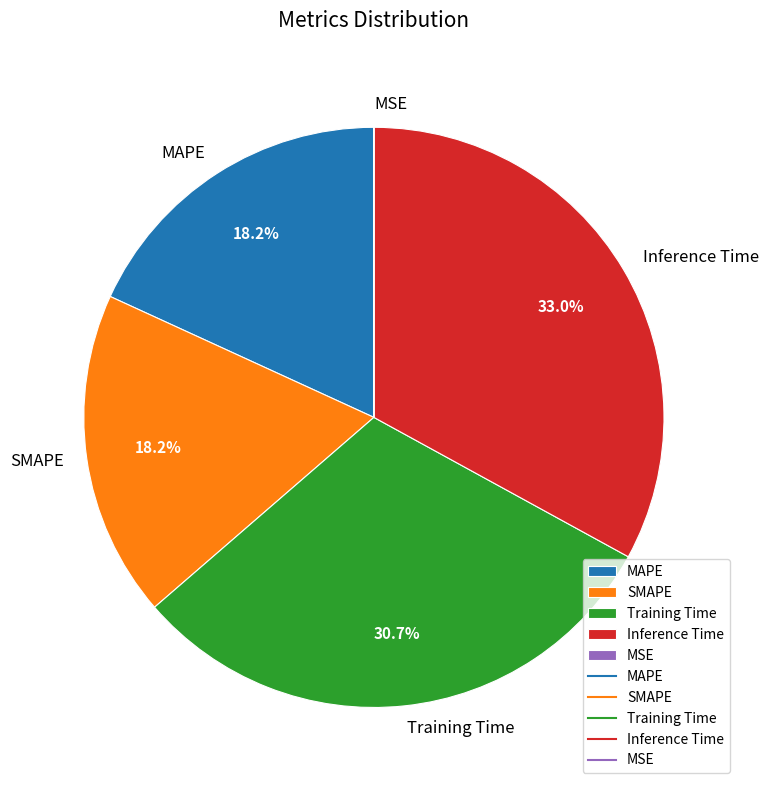

Which slice is the largest?

Inference Time